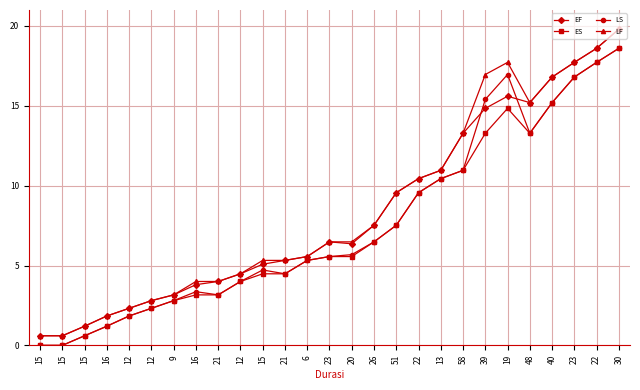

What is the spread (max minus min) of values at 16?

0.6